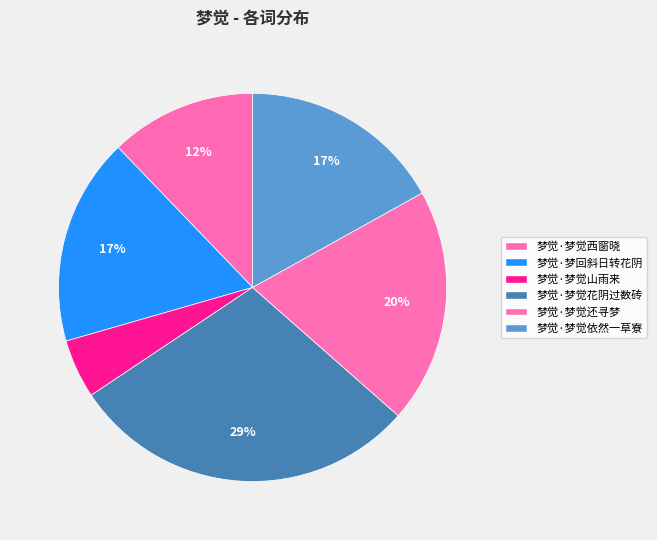

What is the total percentage of 梦觉·梦回斜日转花阴 and 梦觉·梦觉山雨来?

22.2%